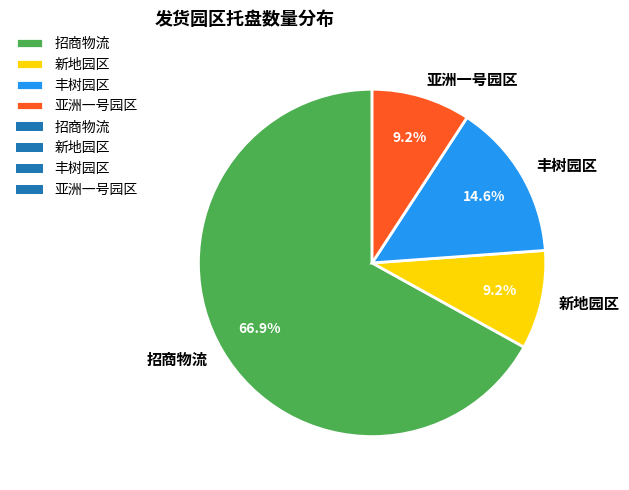

What is the ratio of the value at 招商物流 to the value at 丰树园区?

4.6